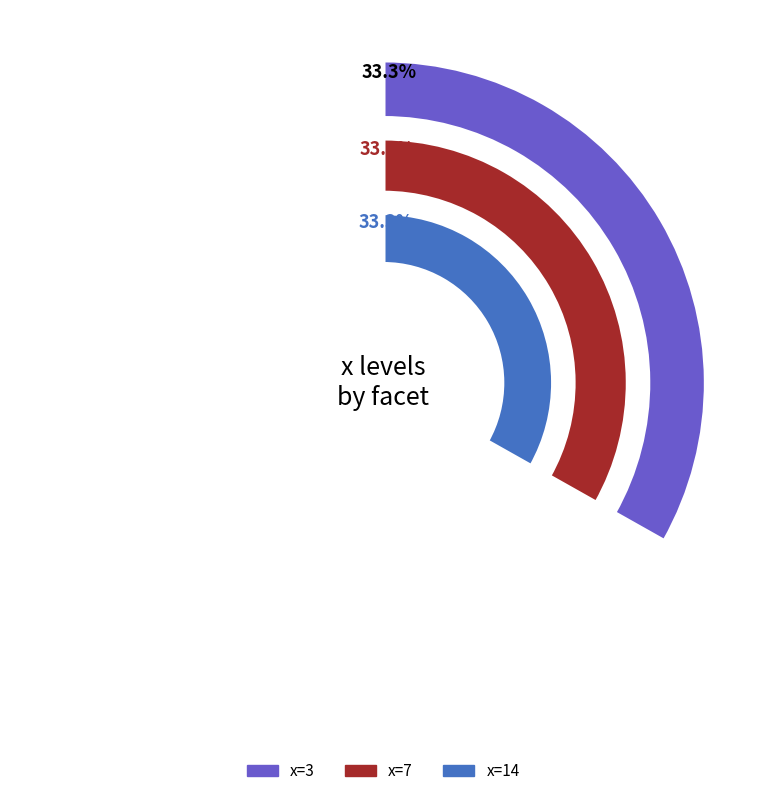

How many segments does this pie chart have?

3